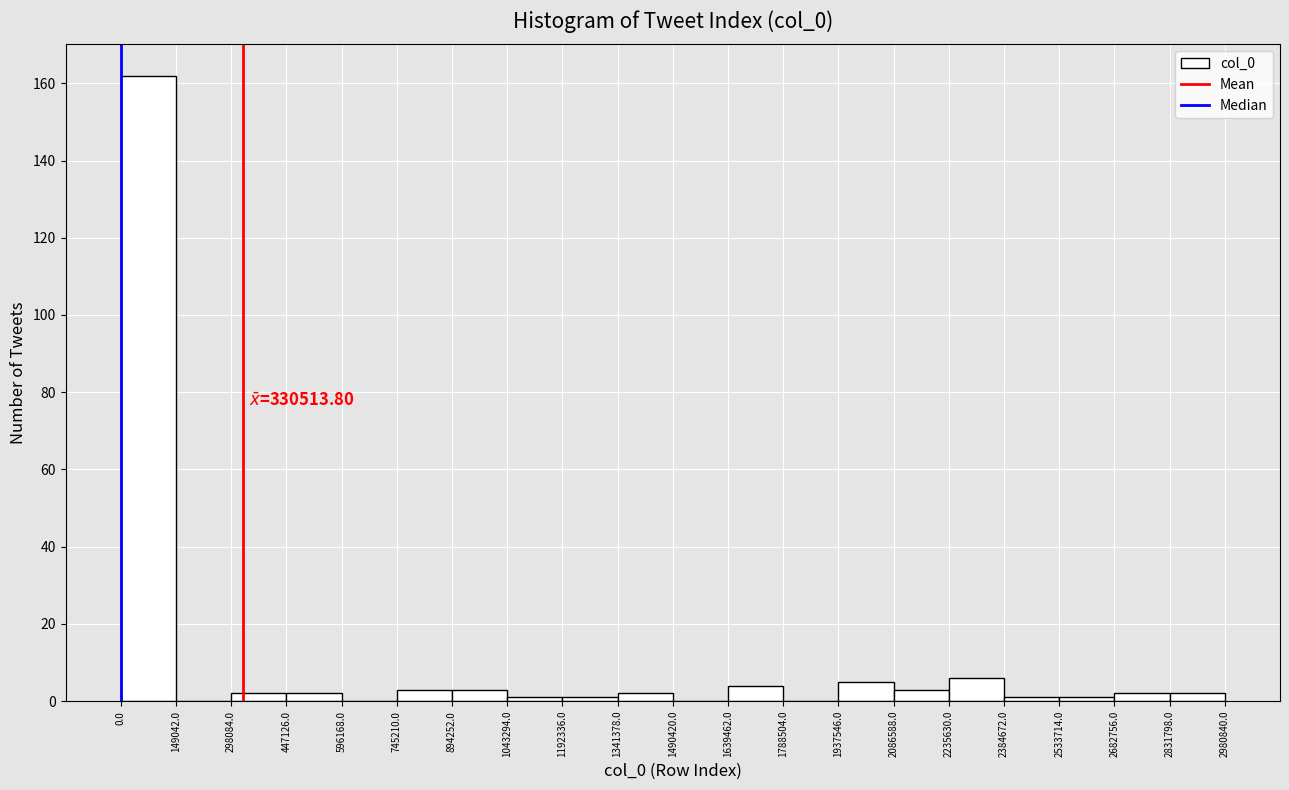

Over which range of the x-axis is the bar tallest?

0.0 to 149042.0